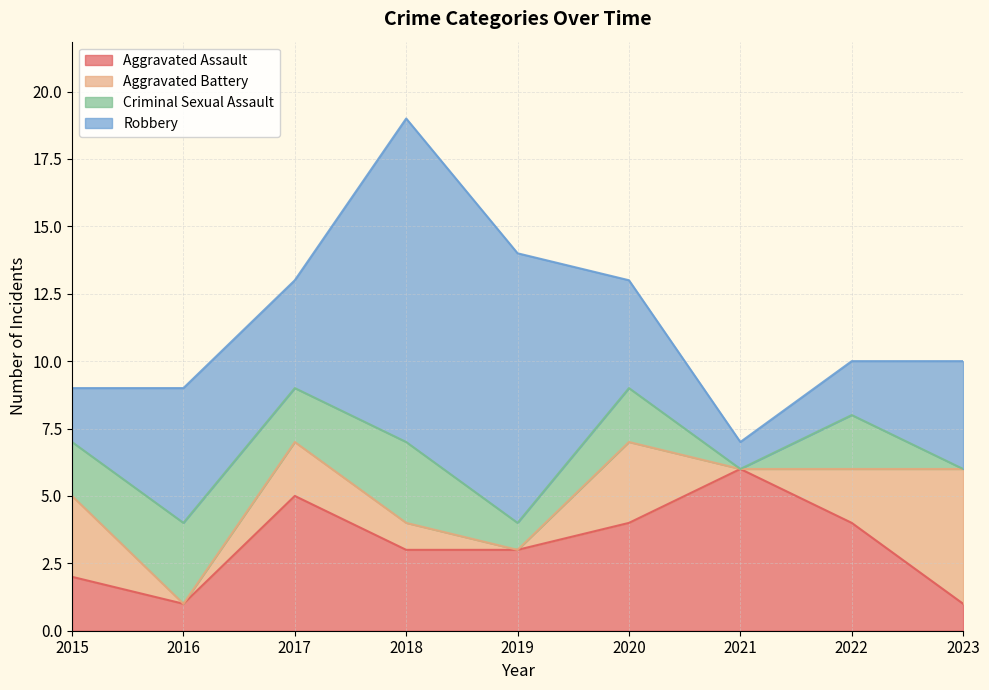

Between which two adjacent categories do Robbery and Aggravated Assault first intersect?

2016 and 2017